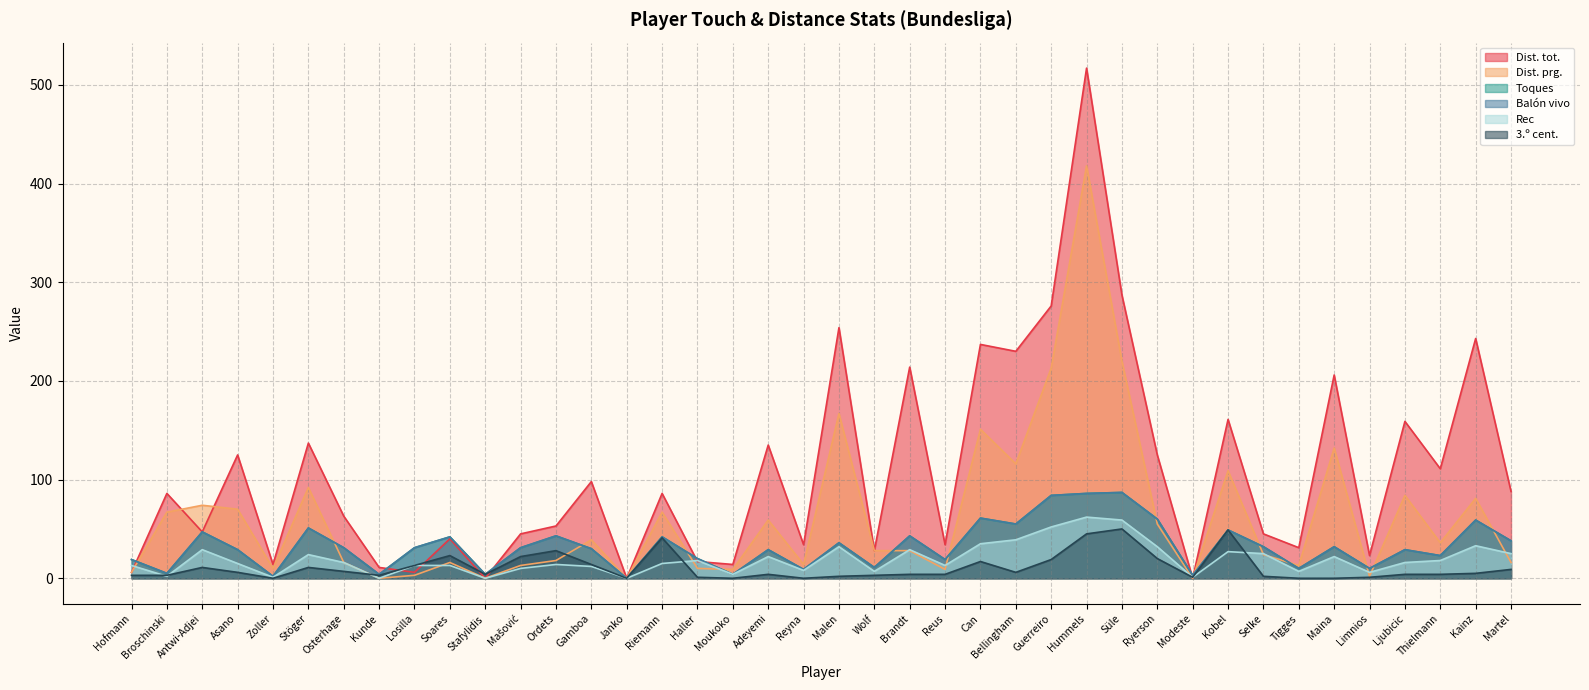

Does the chart display data point markers on the line(s)?

No